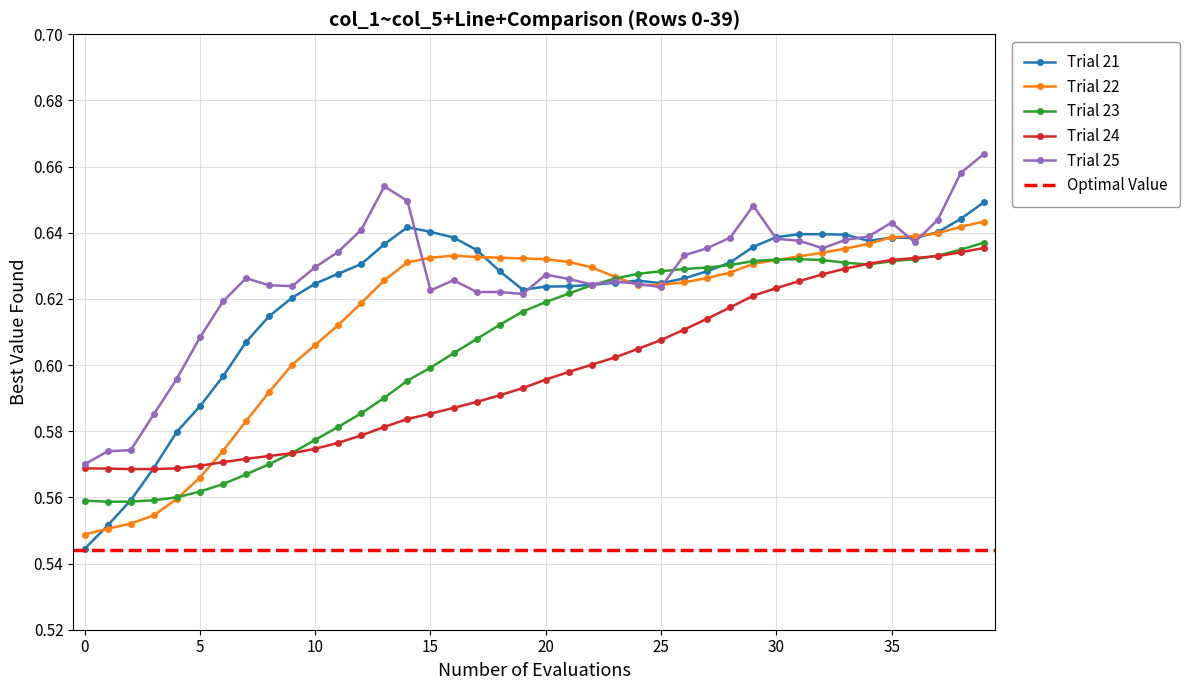

Between 15 and 37, which is larger?

15